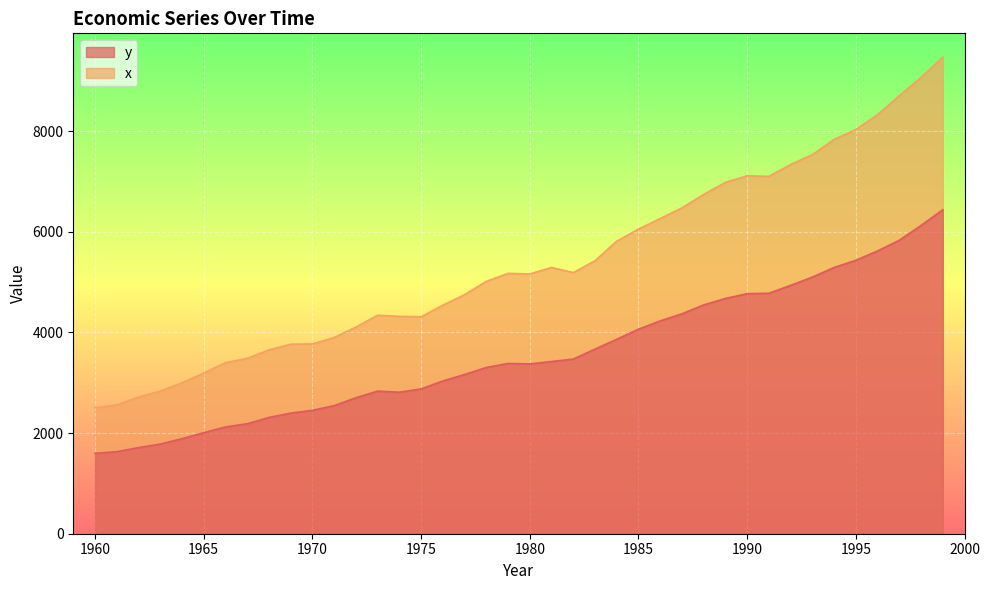

Where is the first local maximum for y?

1973